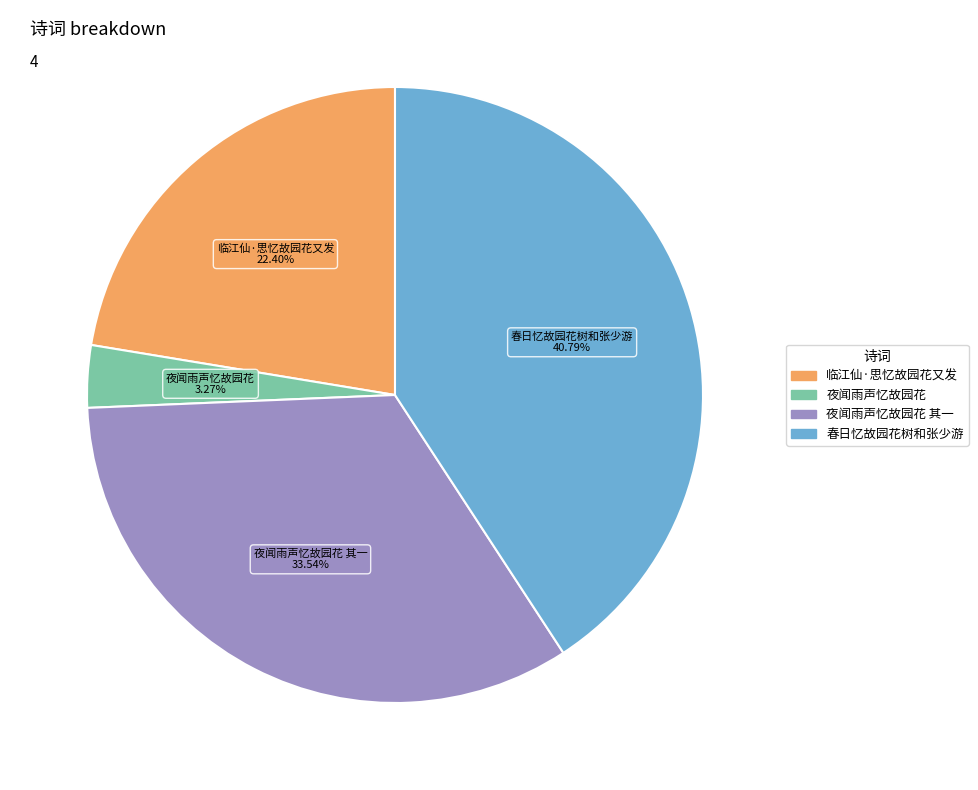

Between 临江仙·思忆故园花又发 and 春日忆故园花树和张少游, which is larger?

春日忆故园花树和张少游